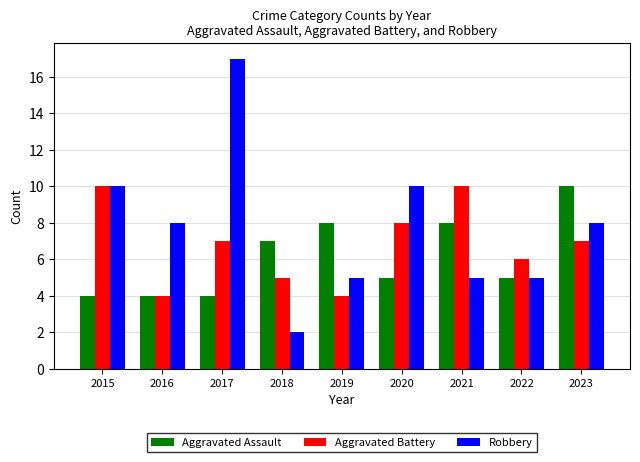

How many Robbery values are between 5 and 10?

7